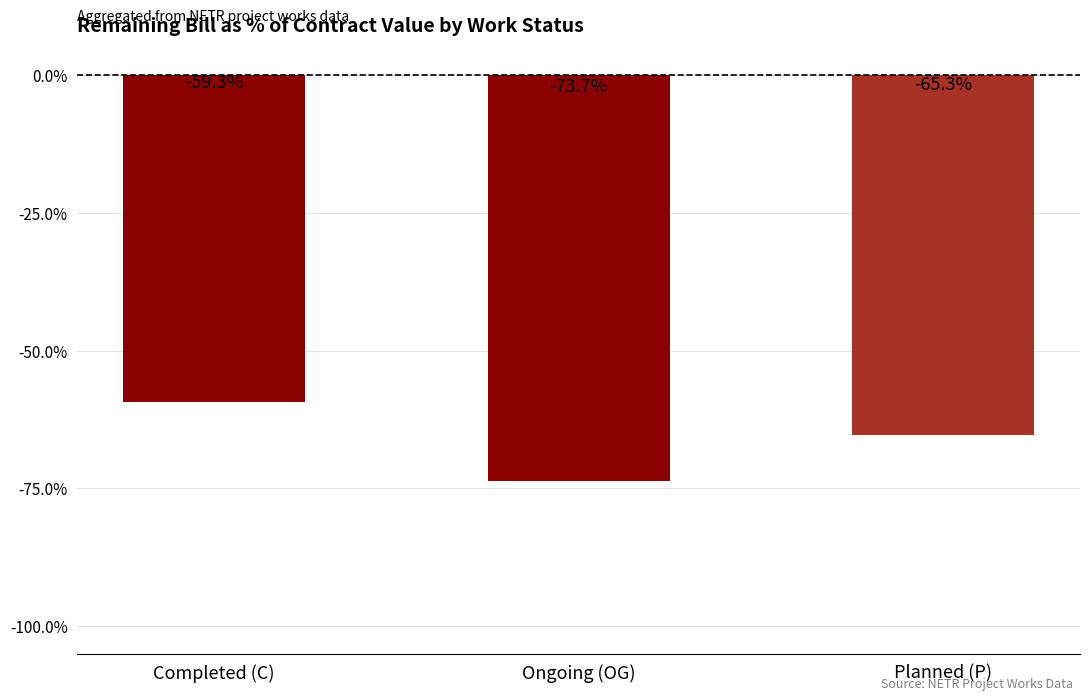

Reading left to right, extract all data points from this chart.

-0.6	-0.7	-0.7